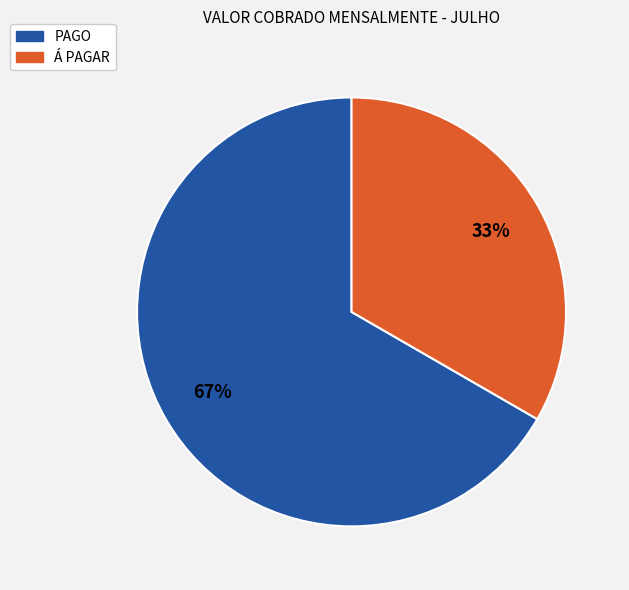

What is the largest slice in the pie chart?

PAGO